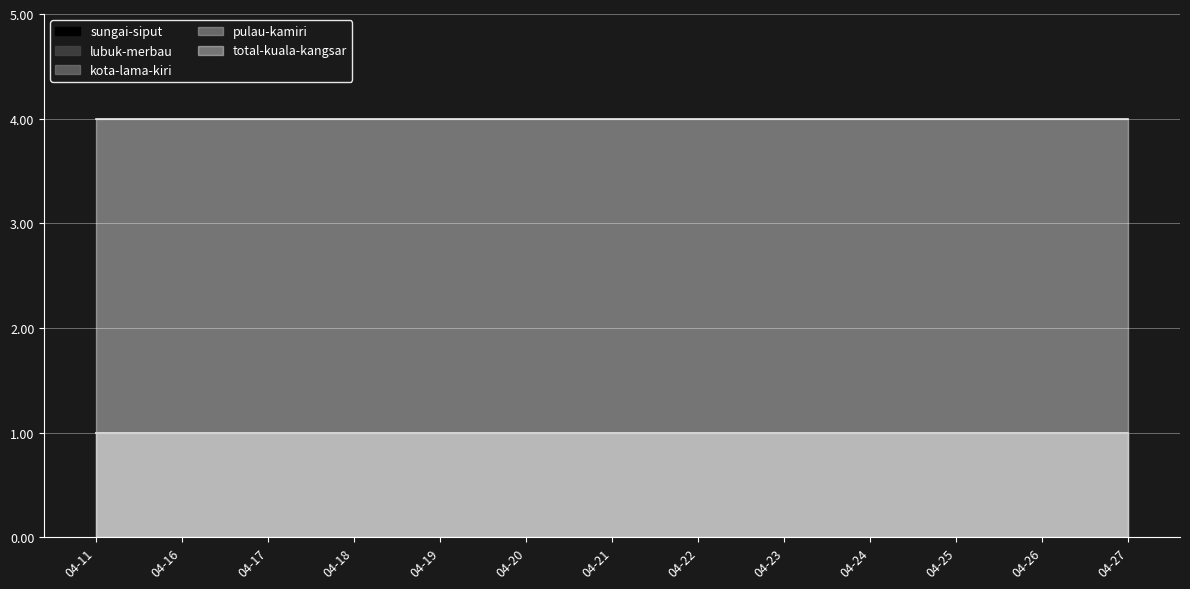

Reading left to right, transcribe all the data shown in this chart.

sungai-siput: 2020-04-11=1	2020-04-16=1	2020-04-17=1	2020-04-18=1	2020-04-19=1	2020-04-20=1	2020-04-21=1	2020-04-22=1	2020-04-23=1	2020-04-24=1	2020-04-25=1	2020-04-26=1	2020-04-27=1
lubuk-merbau: 2020-04-11=1	2020-04-16=1	2020-04-17=1	2020-04-18=1	2020-04-19=1	2020-04-20=1	2020-04-21=1	2020-04-22=1	2020-04-23=1	2020-04-24=1	2020-04-25=1	2020-04-26=1	2020-04-27=1
kota-lama-kiri: 2020-04-11=1	2020-04-16=1	2020-04-17=1	2020-04-18=1	2020-04-19=1	2020-04-20=1	2020-04-21=1	2020-04-22=1	2020-04-23=1	2020-04-24=1	2020-04-25=1	2020-04-26=1	2020-04-27=1
pulau-kamiri: 2020-04-11=1	2020-04-16=1	2020-04-17=1	2020-04-18=1	2020-04-19=1	2020-04-20=1	2020-04-21=1	2020-04-22=1	2020-04-23=1	2020-04-24=1	2020-04-25=1	2020-04-26=1	2020-04-27=1
total-kuala-kangsar: 2020-04-11=4	2020-04-16=4	2020-04-17=4	2020-04-18=4	2020-04-19=4	2020-04-20=4	2020-04-21=4	2020-04-22=4	2020-04-23=4	2020-04-24=4	2020-04-25=4	2020-04-26=4	2020-04-27=4